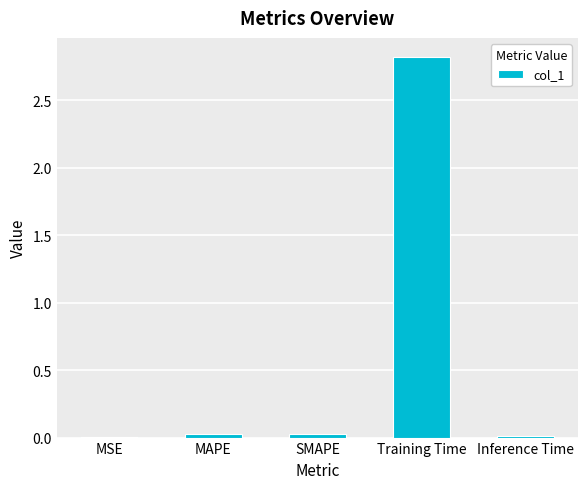

Is it true that the value at MSE is 0.0?

True